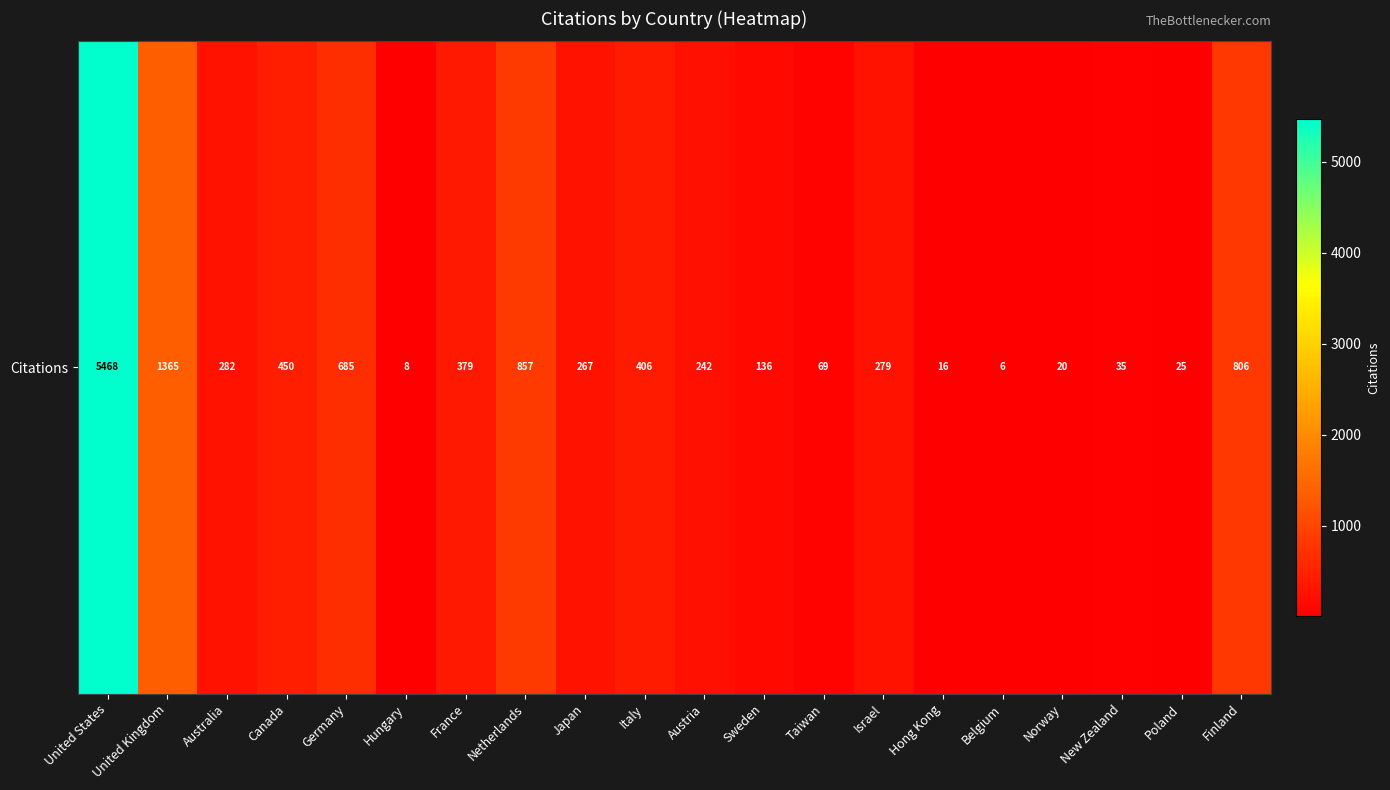

What is the greatest value displayed?

5468